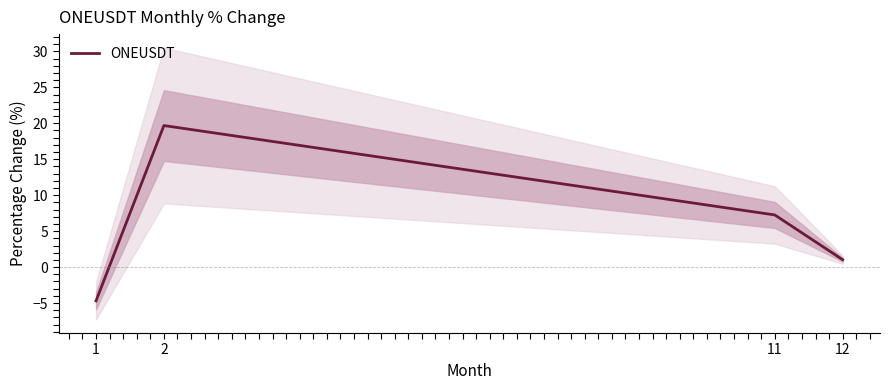

How many values are below 7?

2